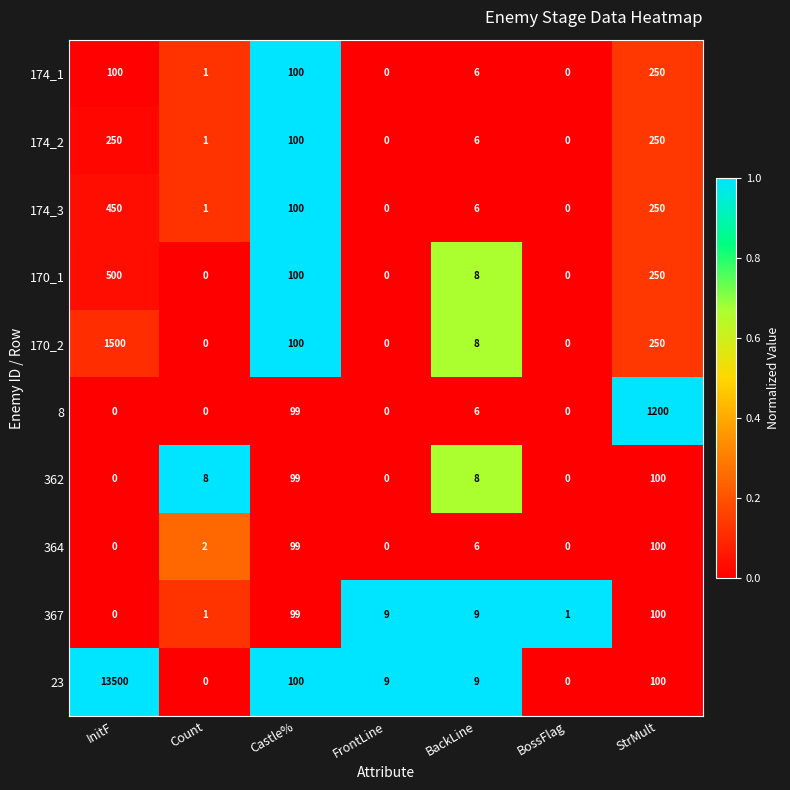

Where does the 174_1 series first go above 6?

InitF